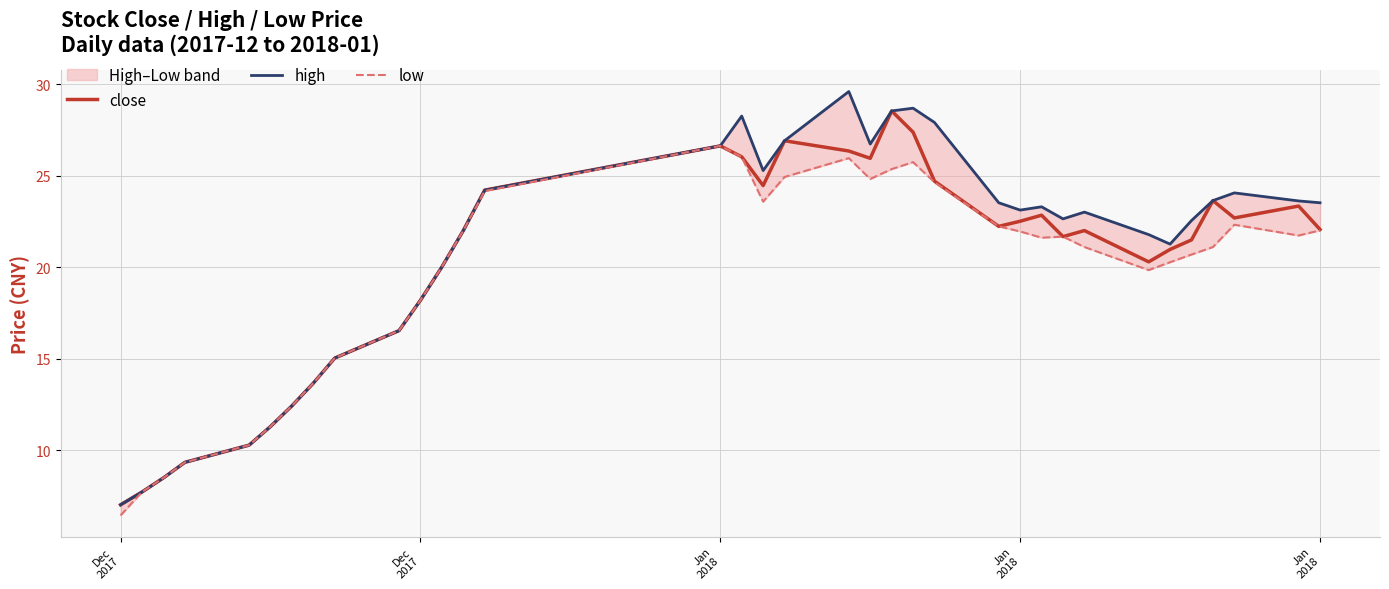

At which category does close reach its first local peak?

Jan 2018